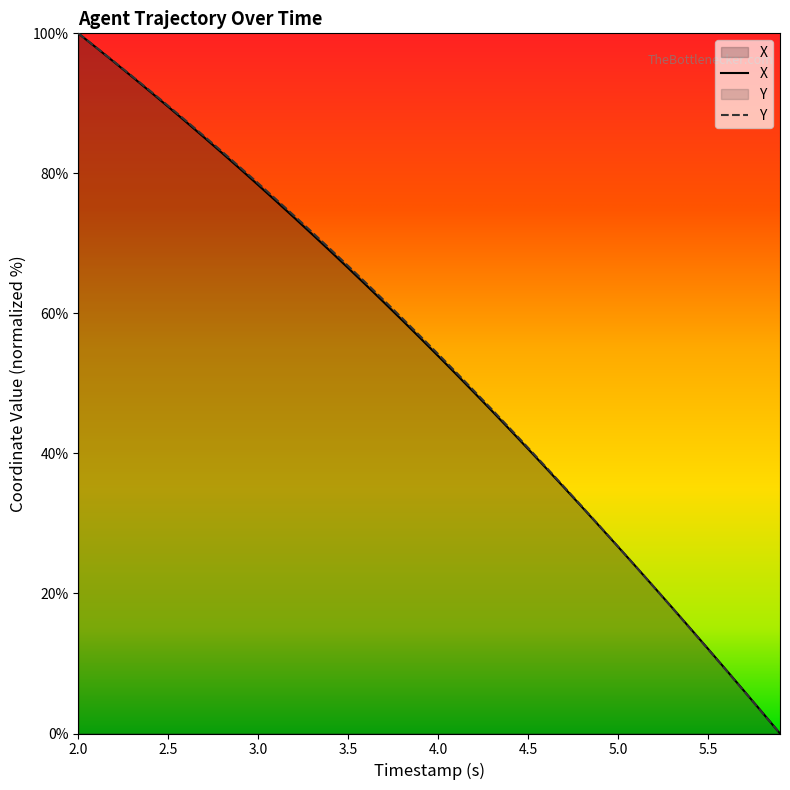

Reading left to right, what are all the values shown in this chart?

X: 2.0=100.0	2.1=98.0	2.2=95.9	2.3=93.8	2.4=91.7	2.5=89.5	2.6=87.3	2.7=85.1	2.8=82.9	2.9=80.6	3.0=78.3	3.1=76.0	3.2=73.7	3.3=71.3	3.4=68.9	3.5=66.5	3.6=64.0	3.7=61.5	3.8=59.0	3.9=56.5	4.0=53.9	4.1=51.3	4.2=48.7	4.3=46.0	4.4=43.3	4.5=40.6	4.6=37.9	4.7=35.1	4.8=32.3	4.9=29.5	5.0=26.7	5.1=23.8	5.2=20.9	5.3=18.0	5.4=15.1	5.5=12.1	5.6=9.1	5.7=6.1	5.8=3.1	5.9=0.0
Y: 2.0=100.0	2.1=98.0	2.2=95.9	2.3=93.9	2.4=91.8	2.5=89.6	2.6=87.5	2.7=85.3	2.8=83.1	2.9=80.8	3.0=78.6	3.1=76.3	3.2=73.9	3.3=71.6	3.4=69.2	3.5=66.8	3.6=64.3	3.7=61.8	3.8=59.3	3.9=56.8	4.0=54.2	4.1=51.6	4.2=48.9	4.3=46.3	4.4=43.5	4.5=40.8	4.6=38.0	4.7=35.2	4.8=32.4	4.9=29.6	5.0=26.7	5.1=23.8	5.2=20.9	5.3=18.0	5.4=15.0	5.5=12.0	5.6=9.0	5.7=6.0	5.8=3.0	5.9=0.0